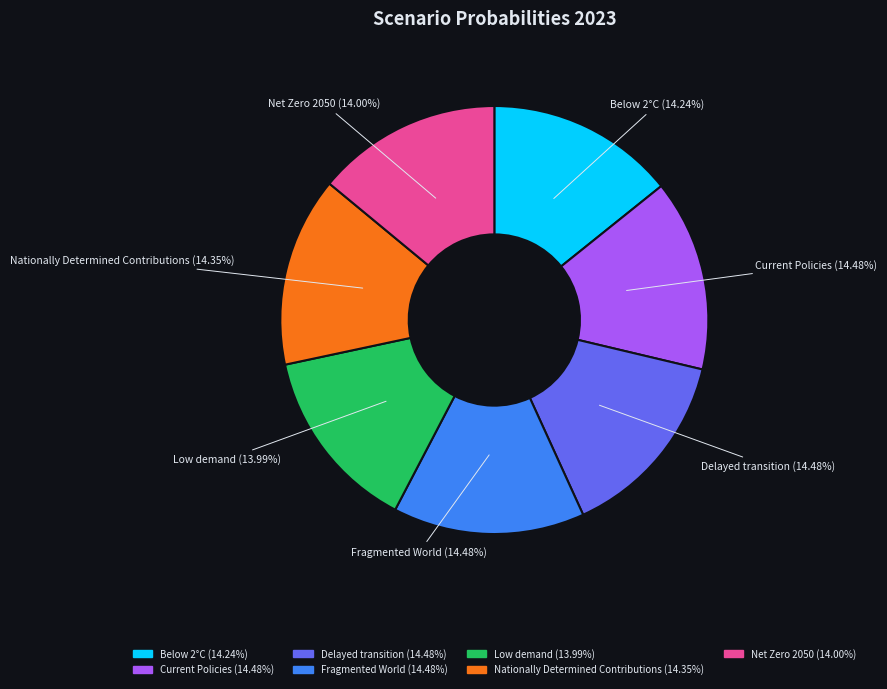

Does Delayed transition account for over 50% of the chart?

No